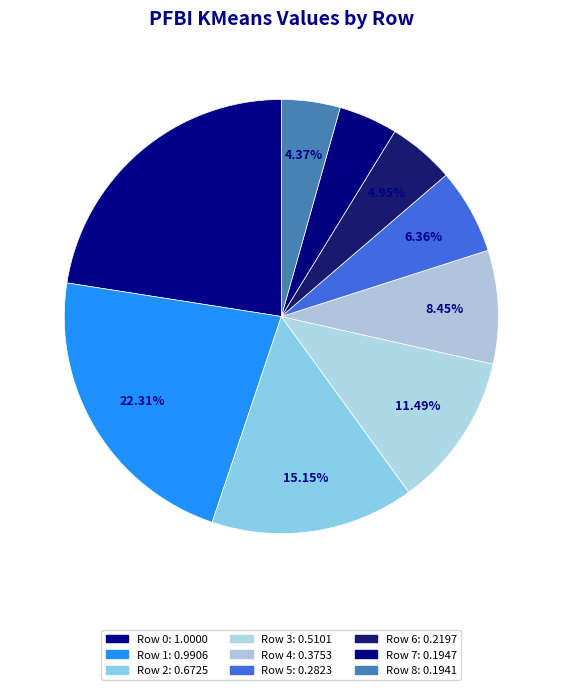

Count the number of slices in the pie.

9